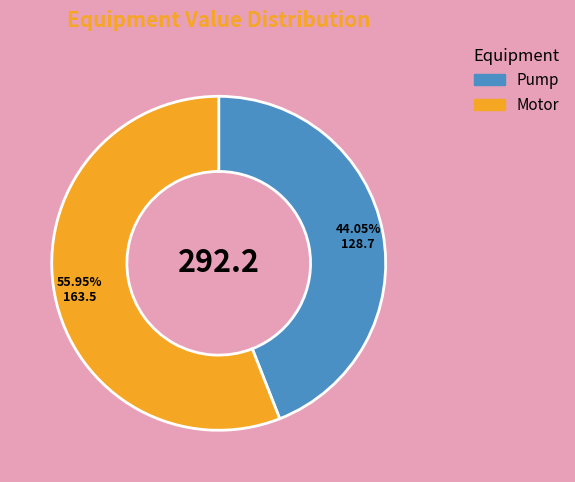

Rank the categories by value from lowest to highest.

Pump, Motor